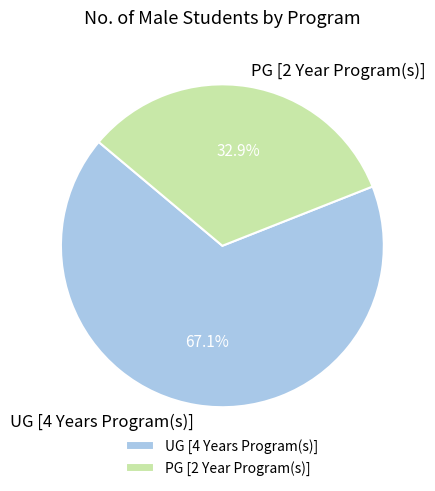

What portion of the pie excludes PG [2 Year Program(s)]?

67.1%